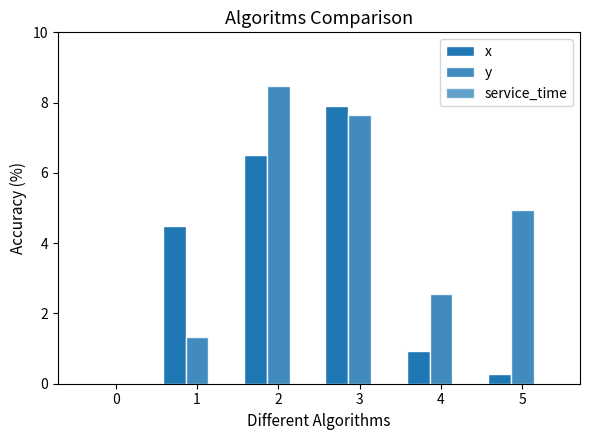

Are the bars horizontal?

No